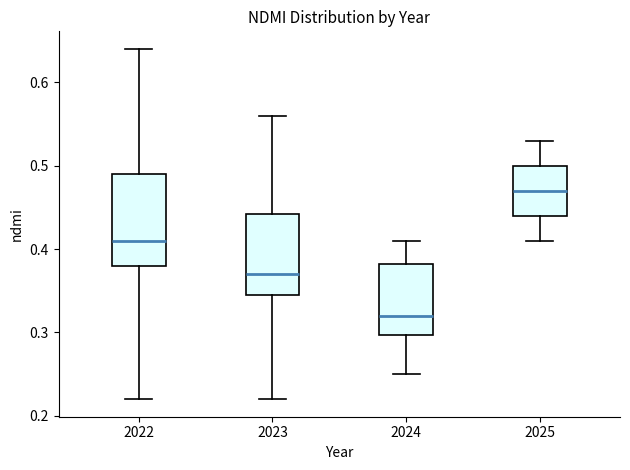

Reading left to right, read every box against the y-axis: the position of its median line, the range the box covers, and the ends of its whiskers. The values are not printed on the chart, so give them approximately, as read against the axis.

2022: median 0.41, box 0.38 to 0.49, whiskers 0.22 to 0.64
2023: median 0.37, box 0.35 to 0.44, whiskers 0.22 to 0.56
2024: median 0.32, box 0.30 to 0.38, whiskers 0.25 to 0.41
2025: median 0.47, box 0.44 to 0.50, whiskers 0.41 to 0.53